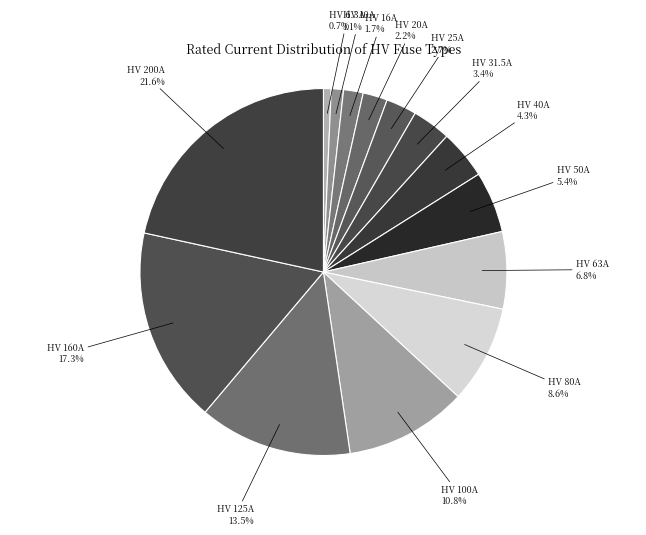

Is the sum of HV 160A and HV 25A greater than half?

No